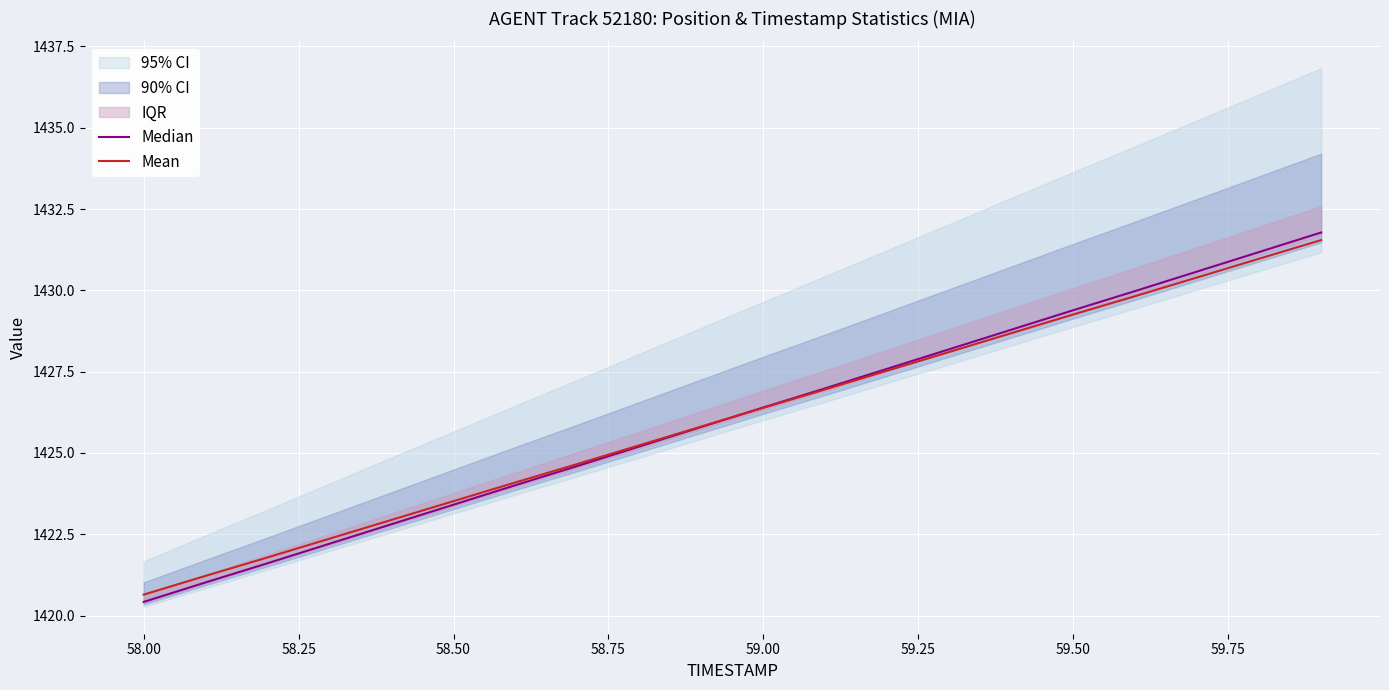

At which label does Mean first exceed 1426?

59.00